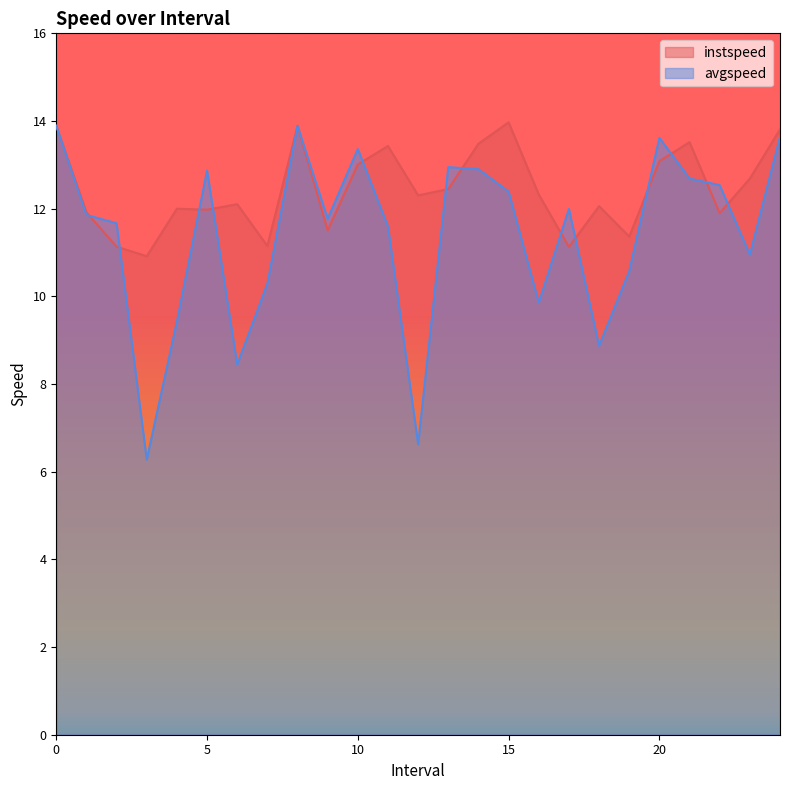

What is the total value across all series at 6.0?

20.5